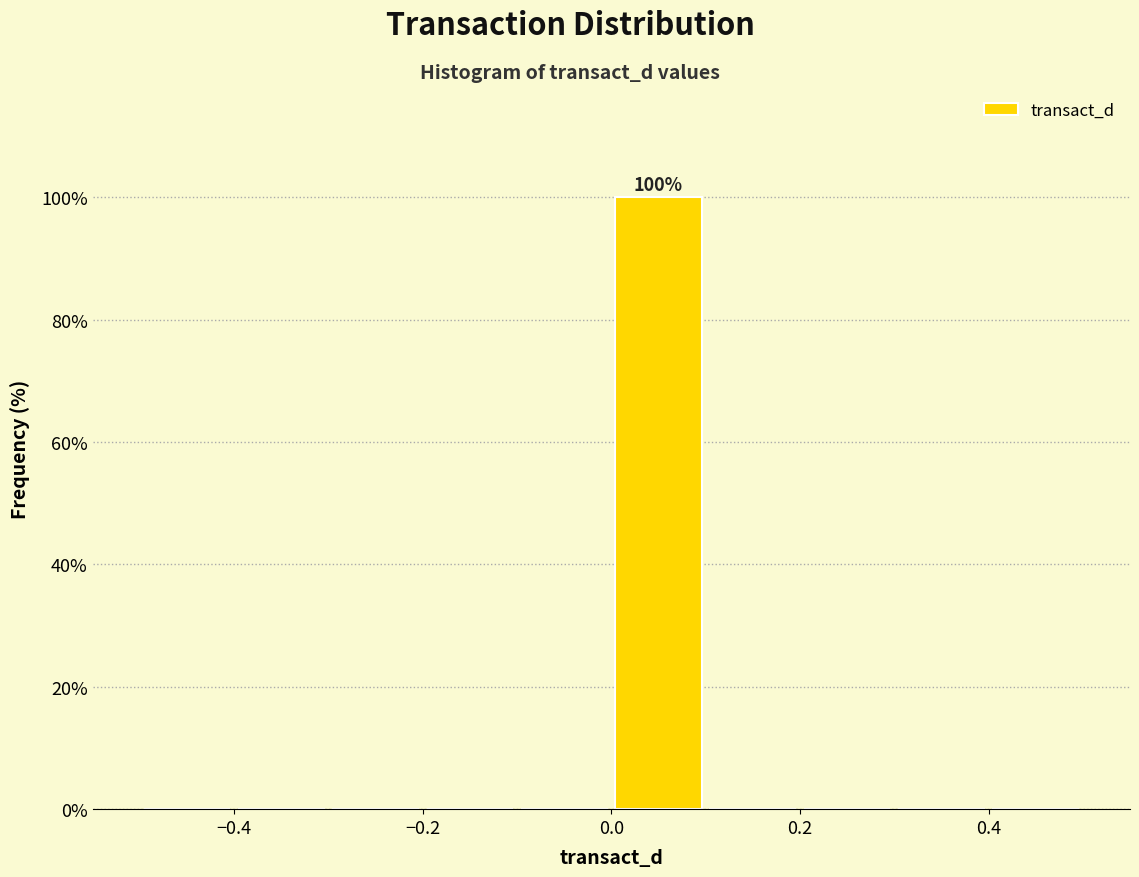

Which range on the x-axis has the tallest bar?

0.0 to 0.1